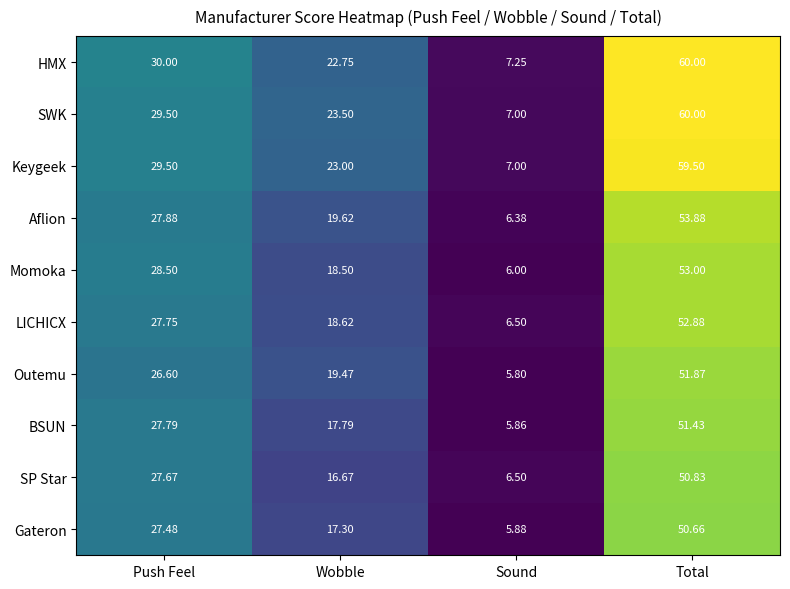

At which label does Momoka first exceed 28?

Push Feel